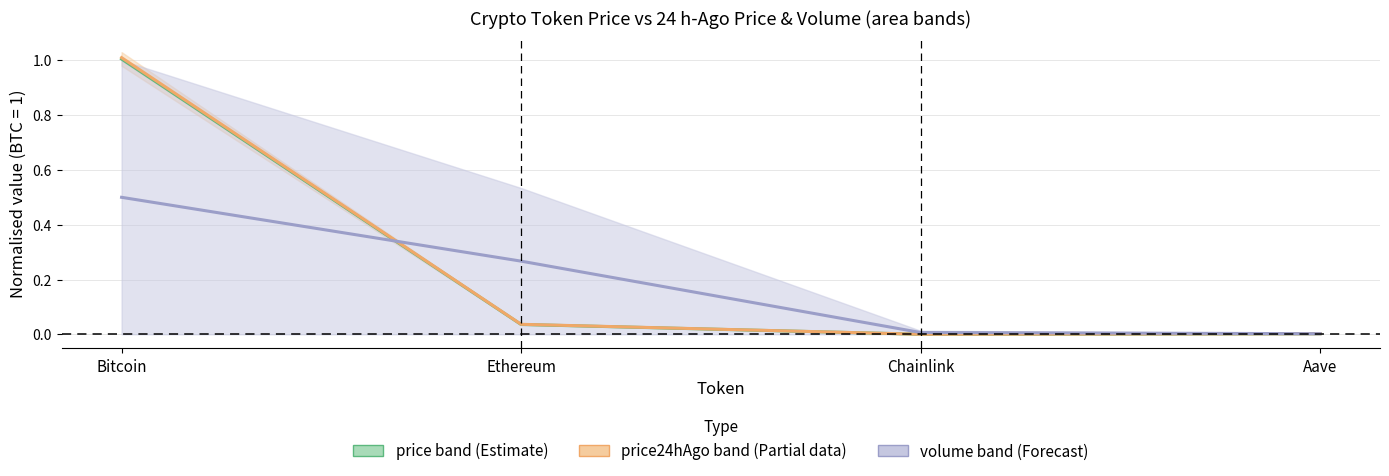

What is the sum of the price midline values at Bitcoin and Chainlink?

1.0